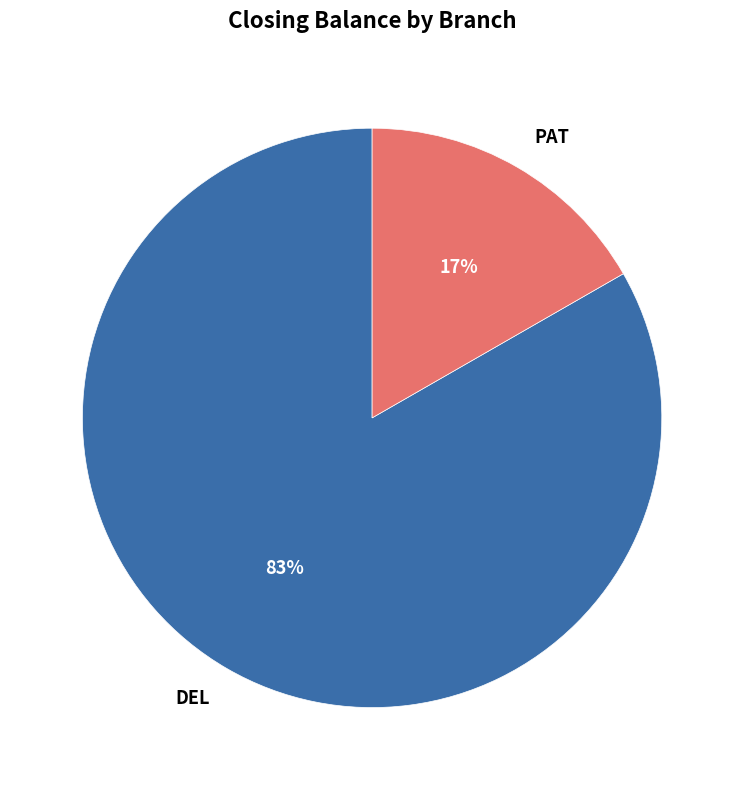

Approximately how many times larger is the value at PAT compared to DEL?

0.2